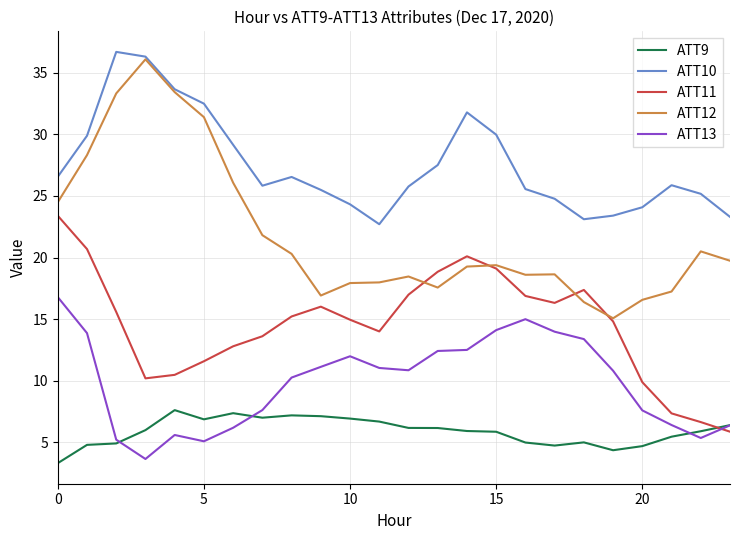

What is the maximum value shown in the chart?

36.7